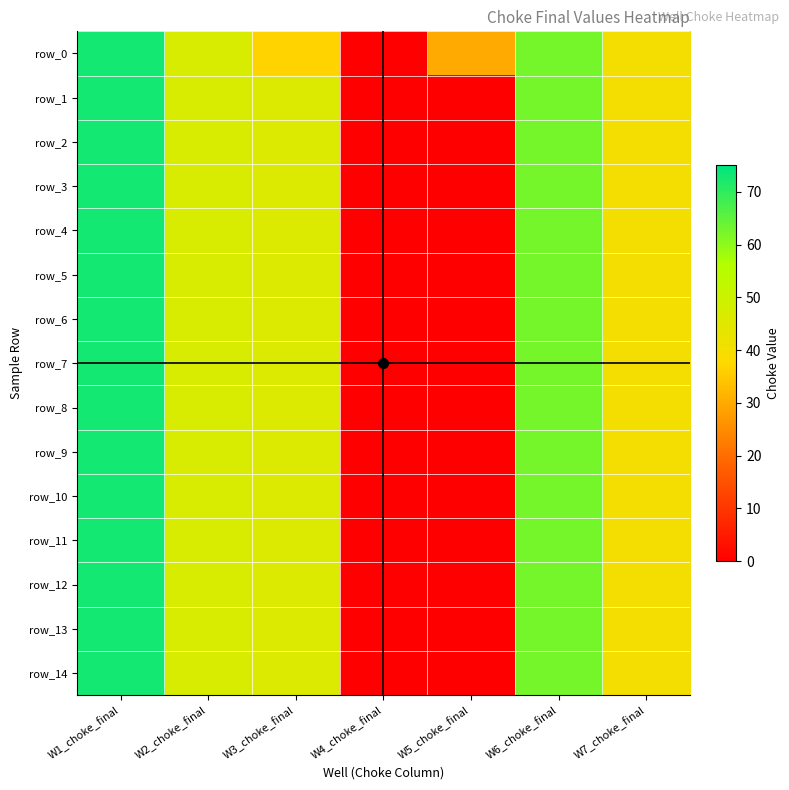

What is the difference between the maximum and minimum values in the row_3 series?

73.0